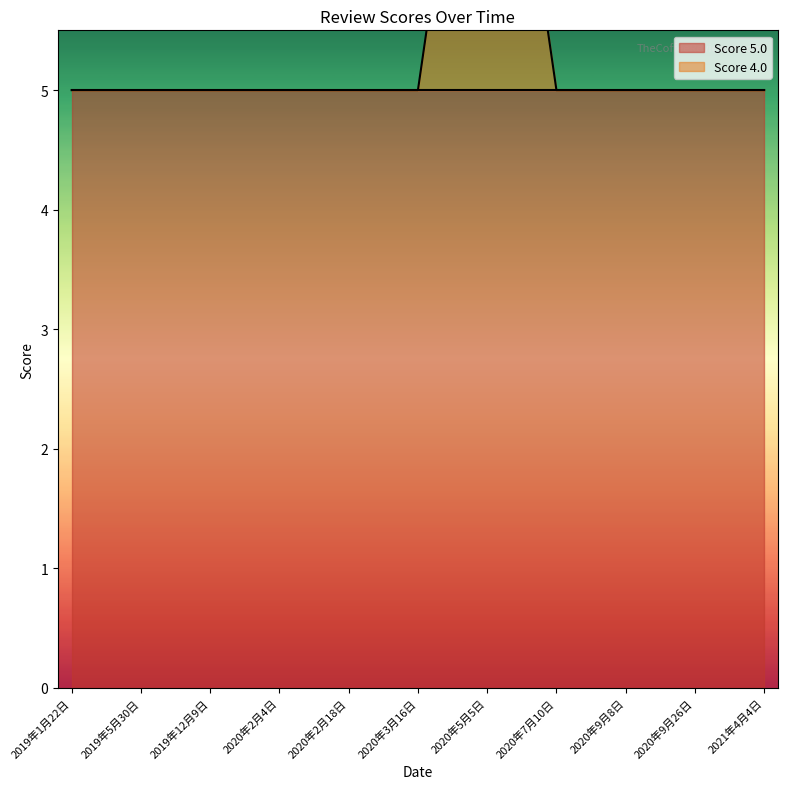

Is it true that the value at 2020年2月18日 is 2?

False